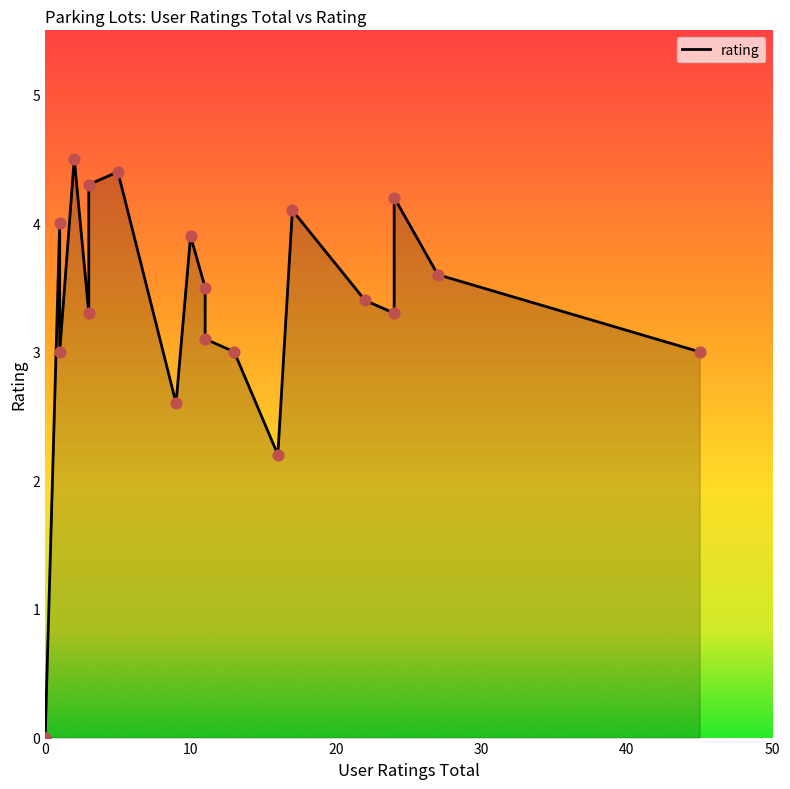

Between 22 and 13, which is larger?

22